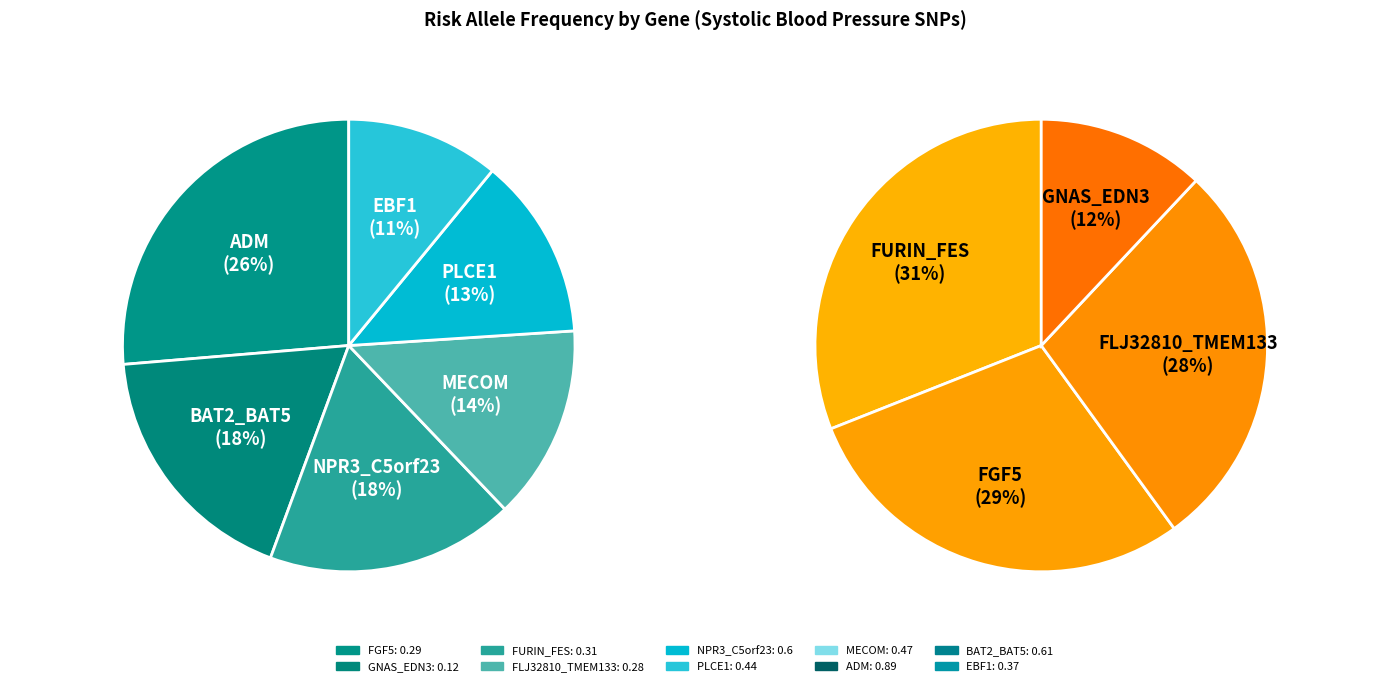

Does MECOM account for over 50% of the chart?

No